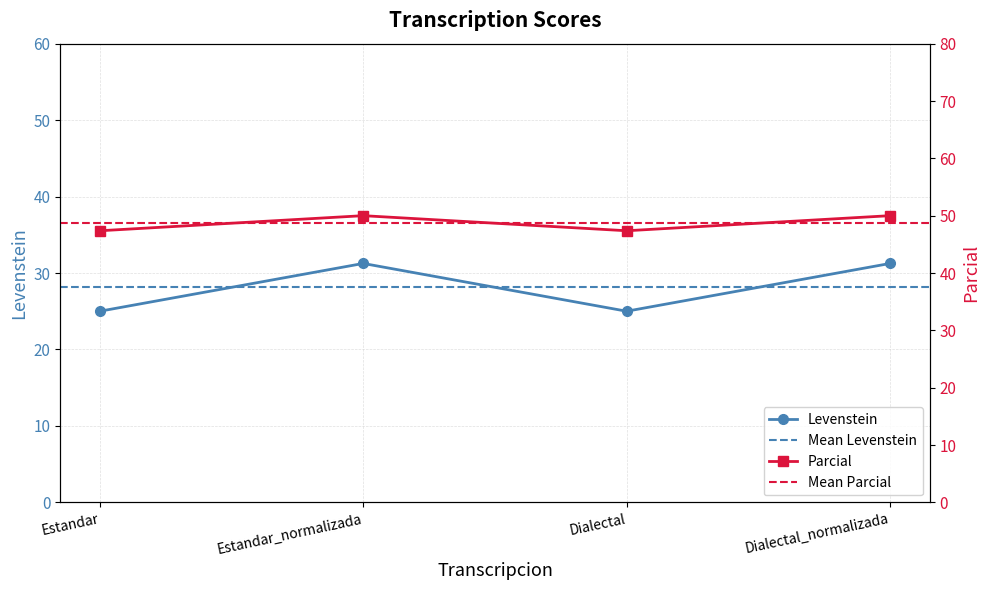

What value does the Parcial series have at Dialectal_normalizada?

50.0